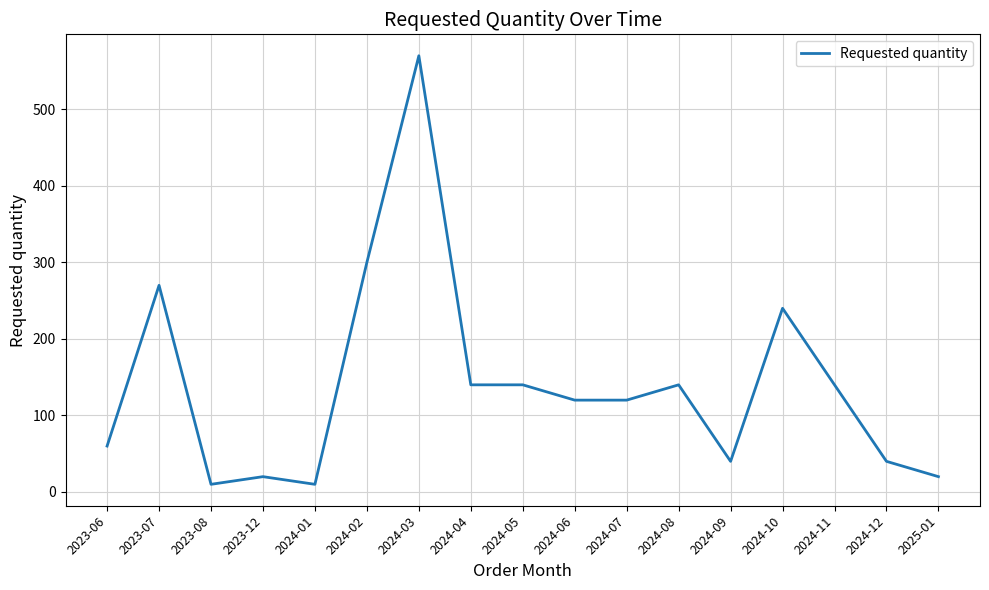

Where is the data nearest to the value 290?

2024-02